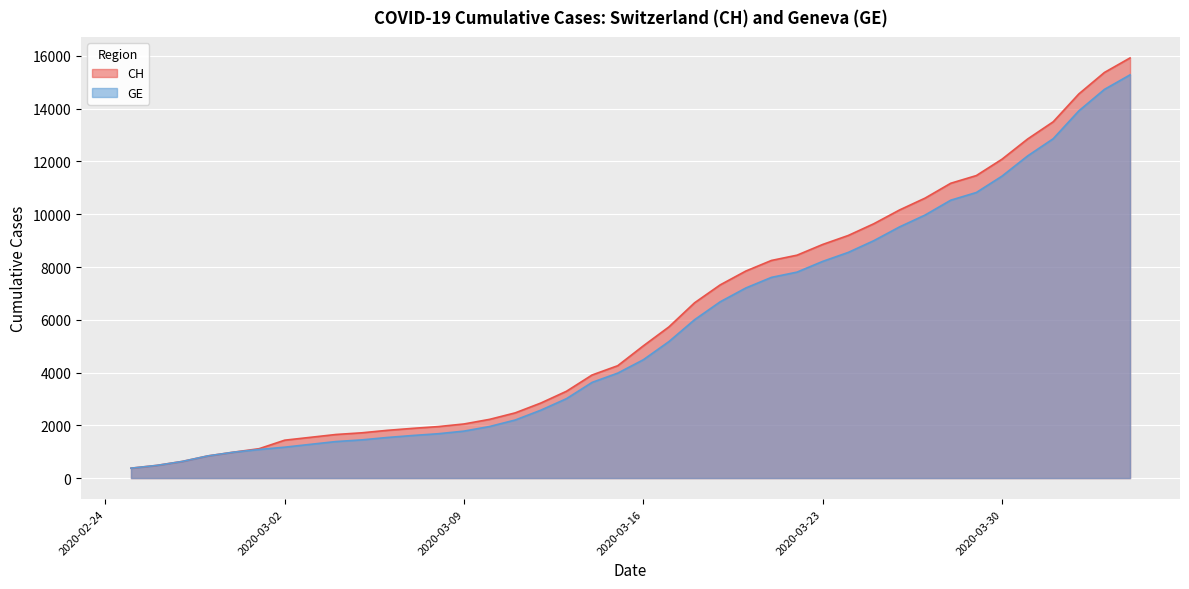

Rank the series by their average value, from lowest to highest.

GE, CH